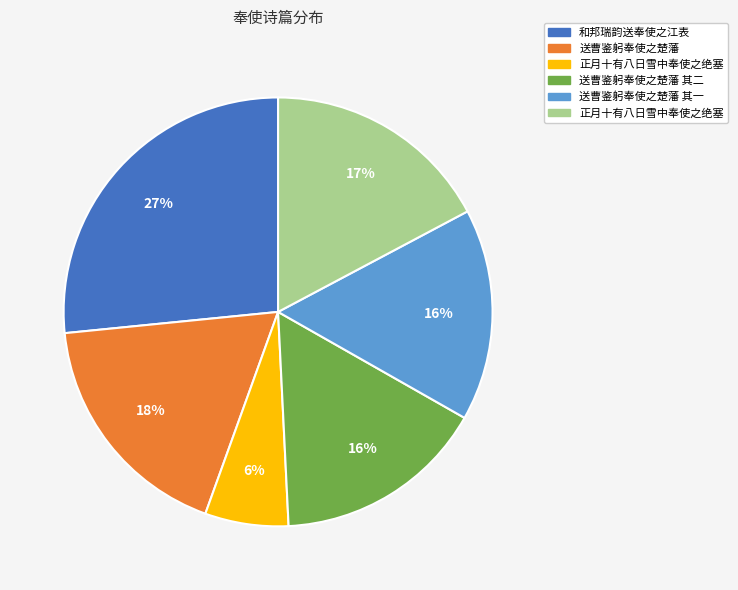

Is there a majority slice in this chart?

No